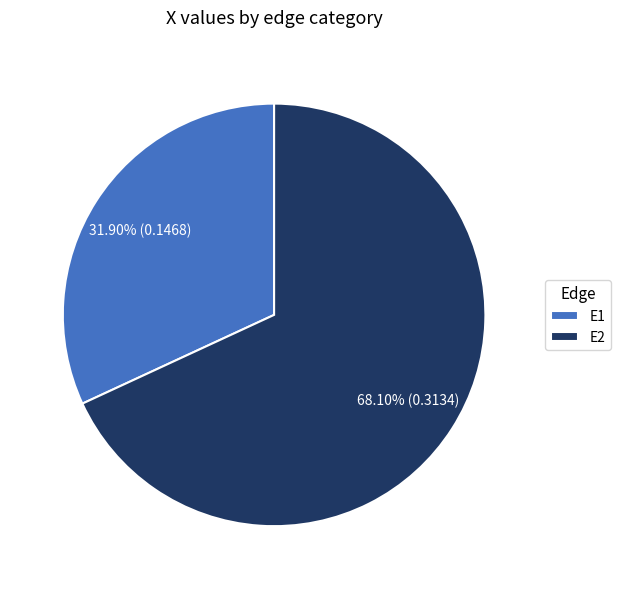

Which slice represents more than half of the pie?

E2